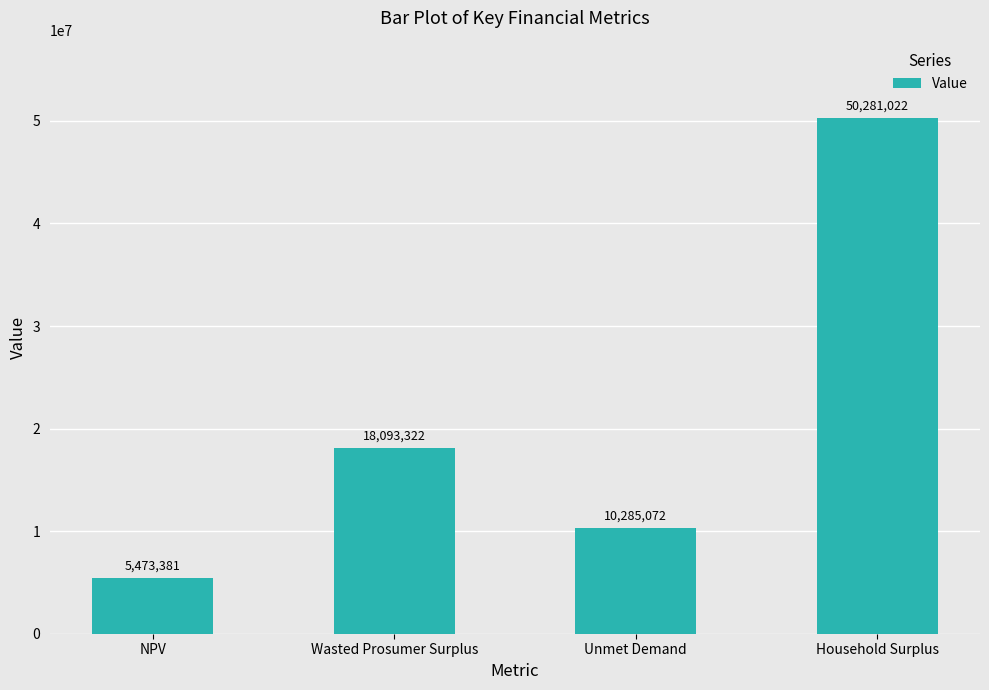

The chart shows a value of 12025808.4 at Wasted Prosumer Surplus. True or false?

False